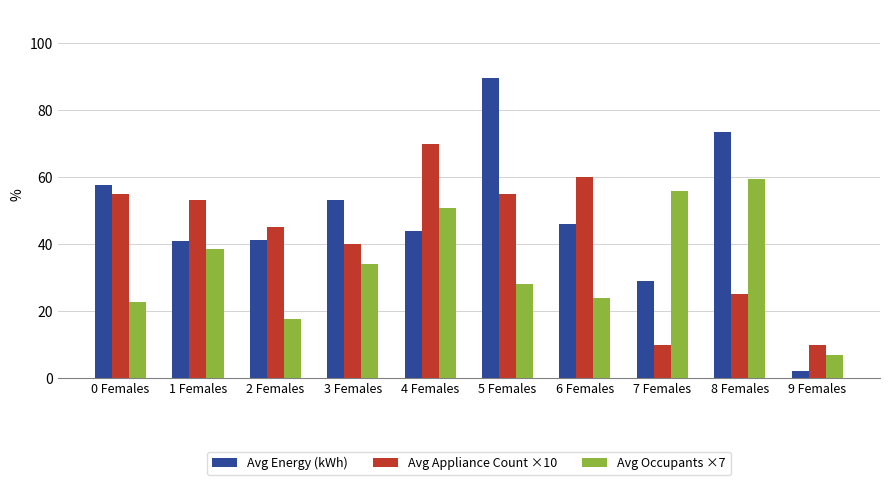

What is the difference between the Avg Energy (kWh) values at 7 Females and 0 Females?

28.5